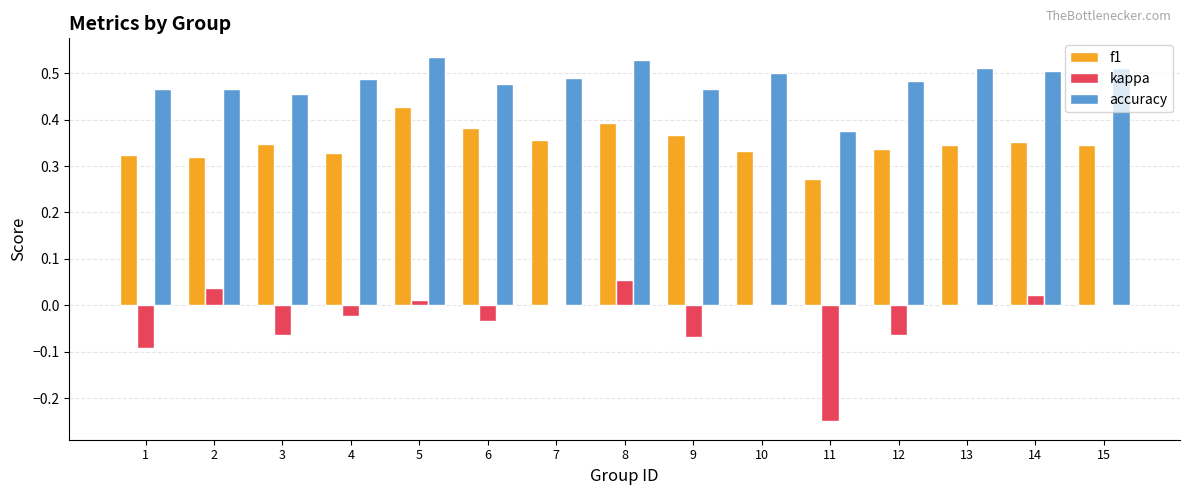

What are all the series names shown in the legend?

f1, kappa, accuracy